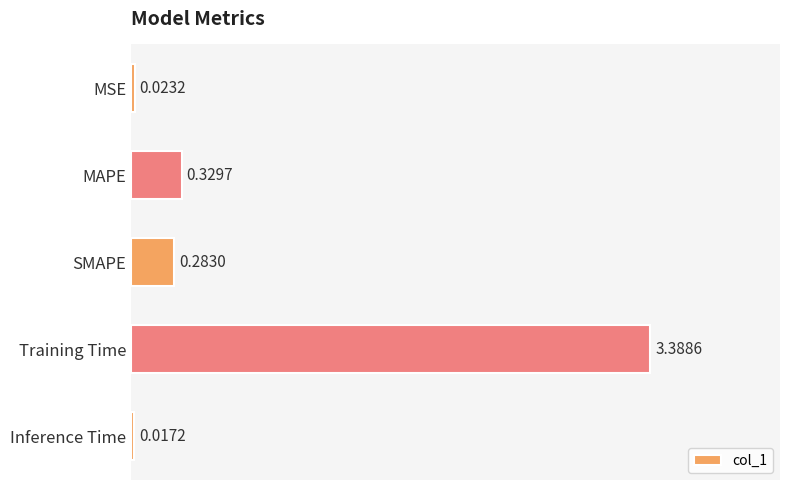

At which category does the chart reach its peak across all series?

Training Time